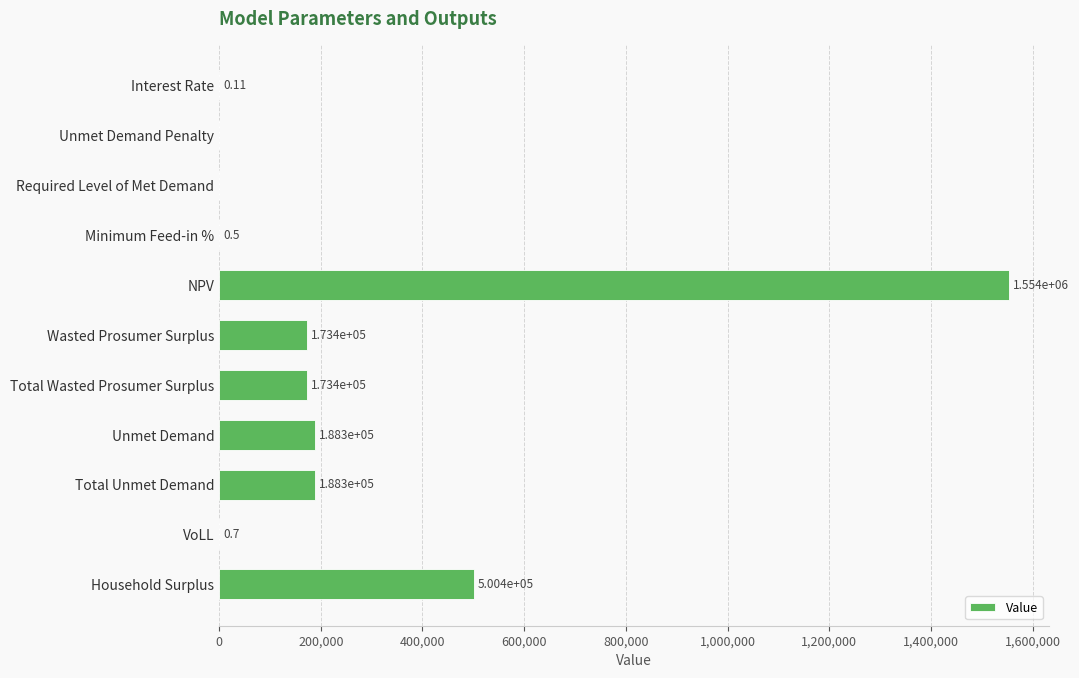

Between Household Surplus and NPV, which is larger?

NPV